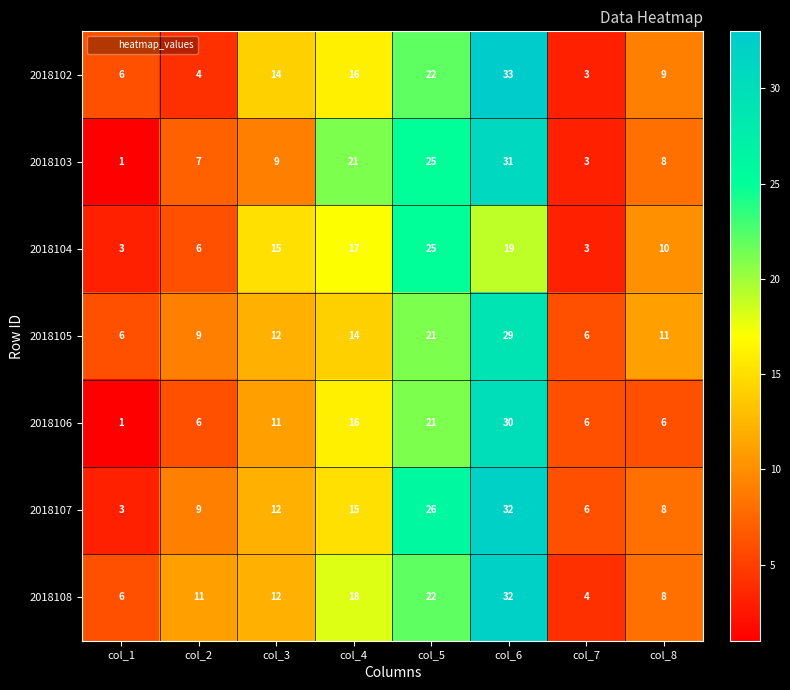

List the labels in order of 2018108 value, smallest first.

col_7, col_1, col_8, col_2, col_3, col_4, col_5, col_6